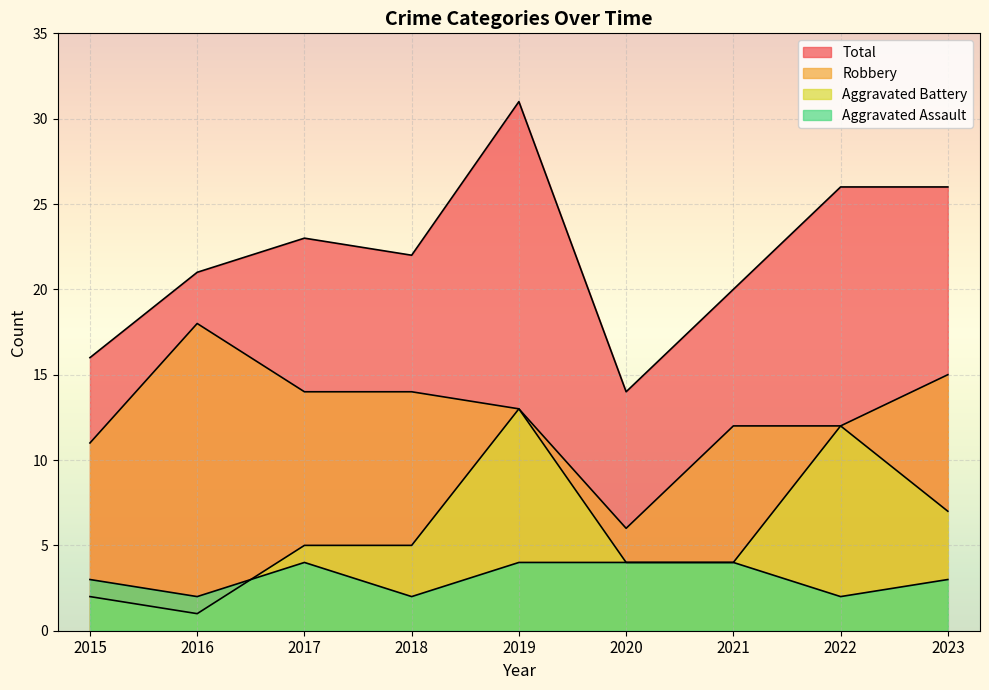

What is the difference between the Robbery values at 2019 and 2017?

1